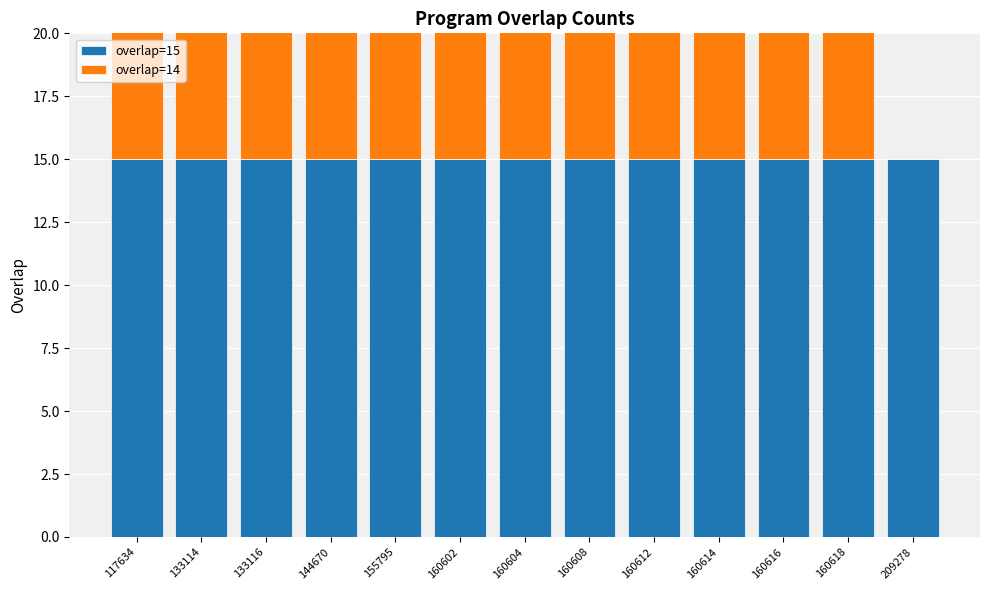

How many values in overlap=14 are above zero?

12